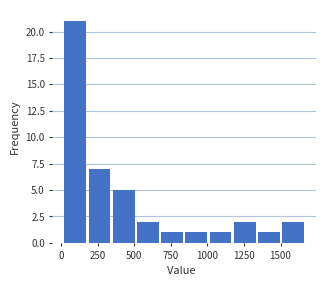

Read against the x-axis, roughly where is the centre of the tallest bar?

100